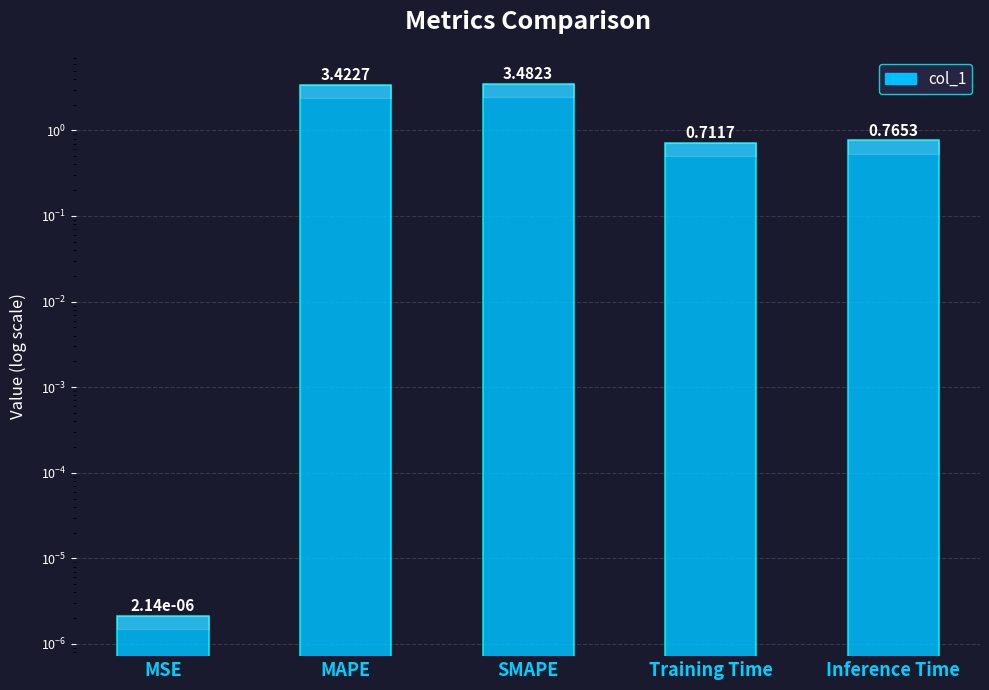

What is the difference between the second highest and second lowest values?

2.7